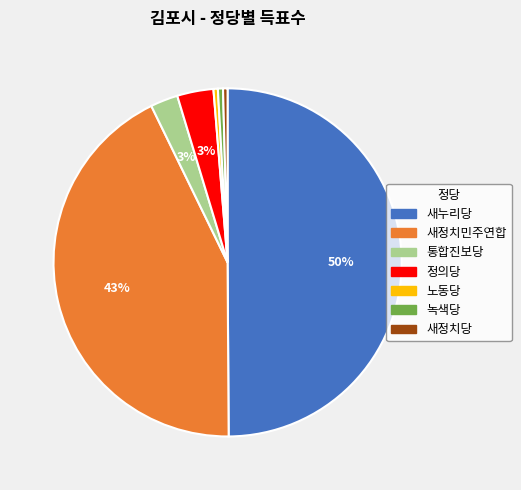

Is it true that 노동당 is 6% of the pie?

False